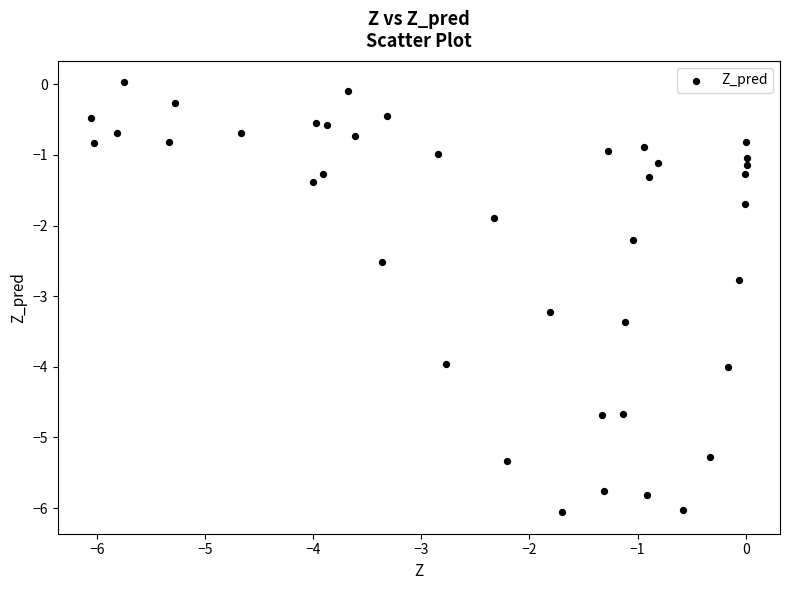

What is the range of X values (max minus min)?

6.1